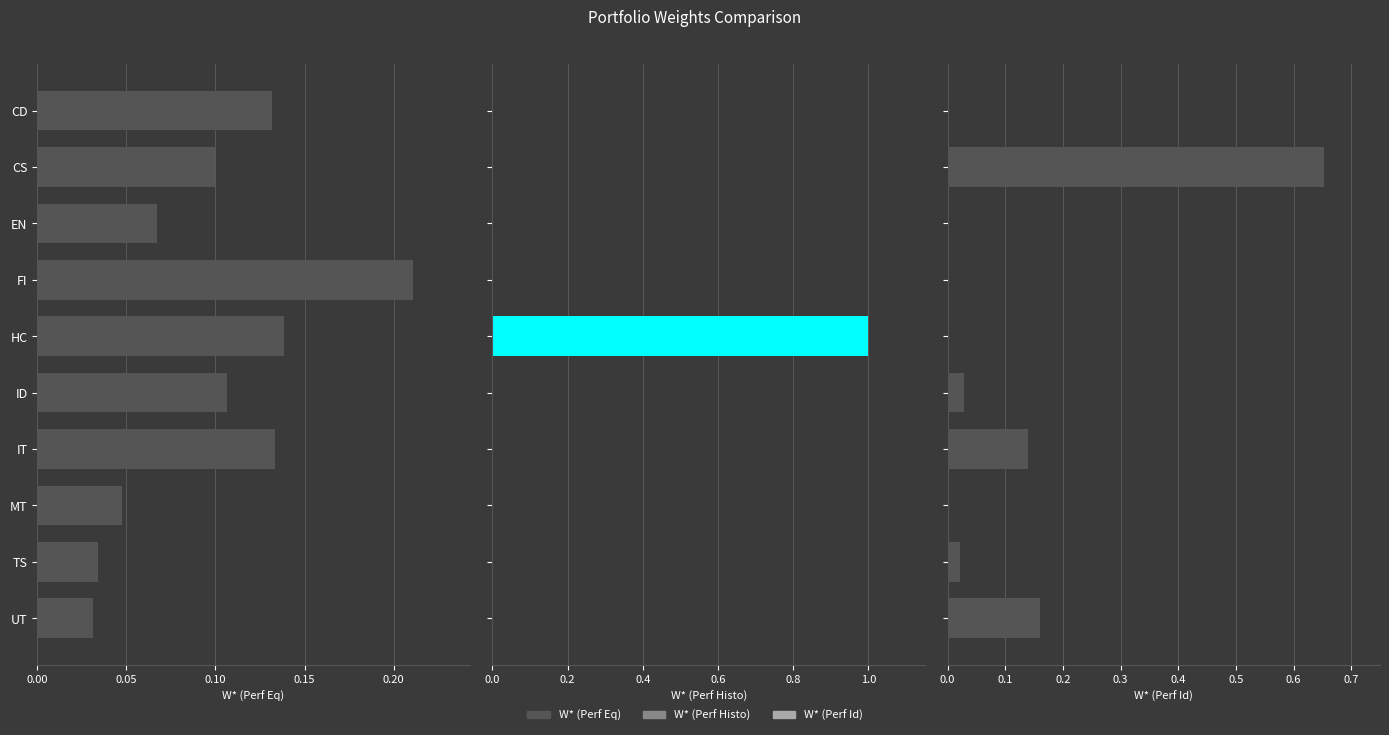

What position from the right is CD?

10